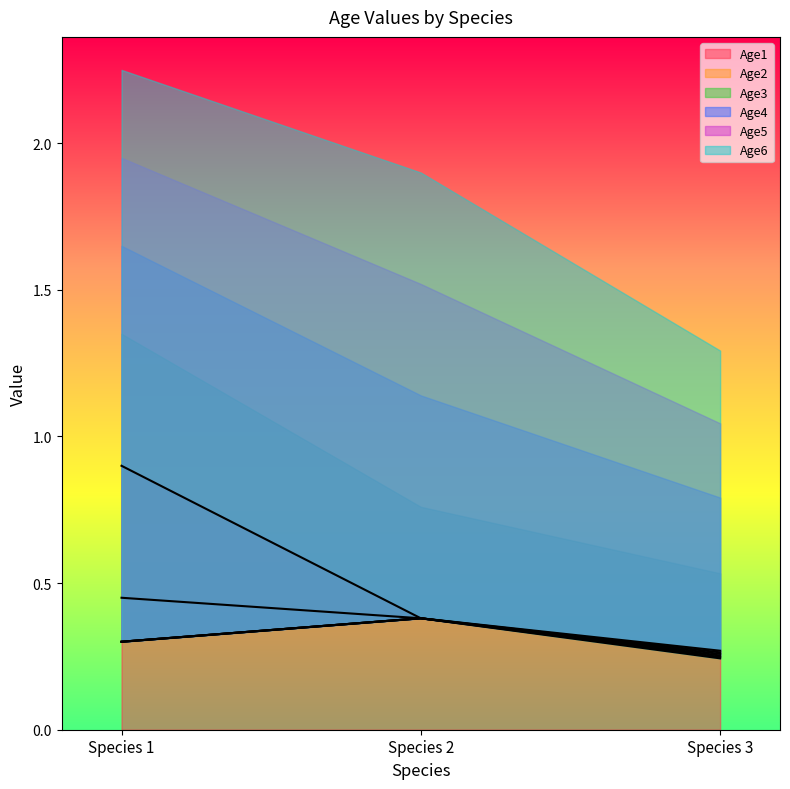

What is the difference between the maximum and second lowest values in the Age6 series?

0.1